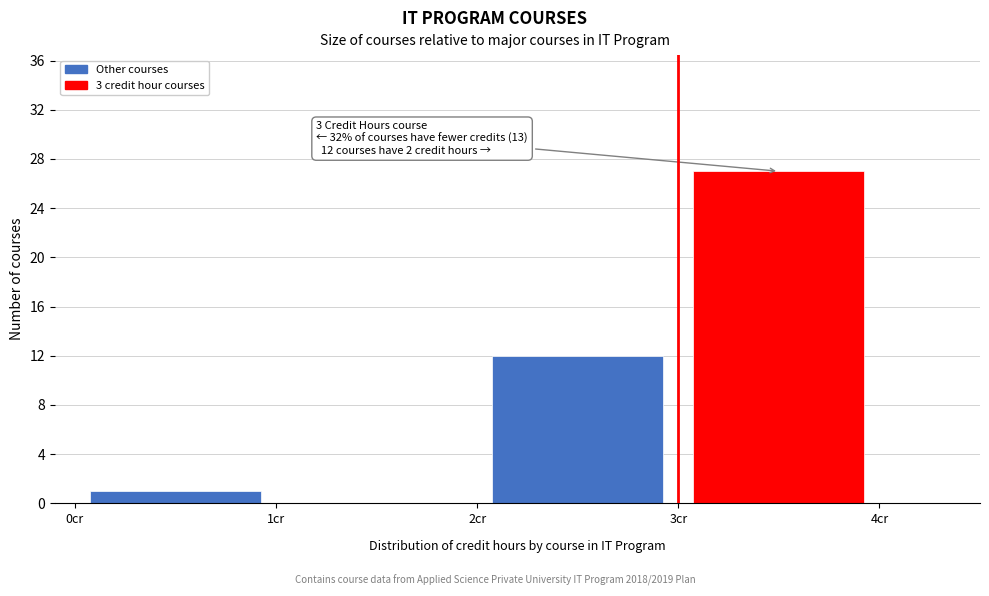

Which range on the x-axis has the tallest bar?

3 to 4